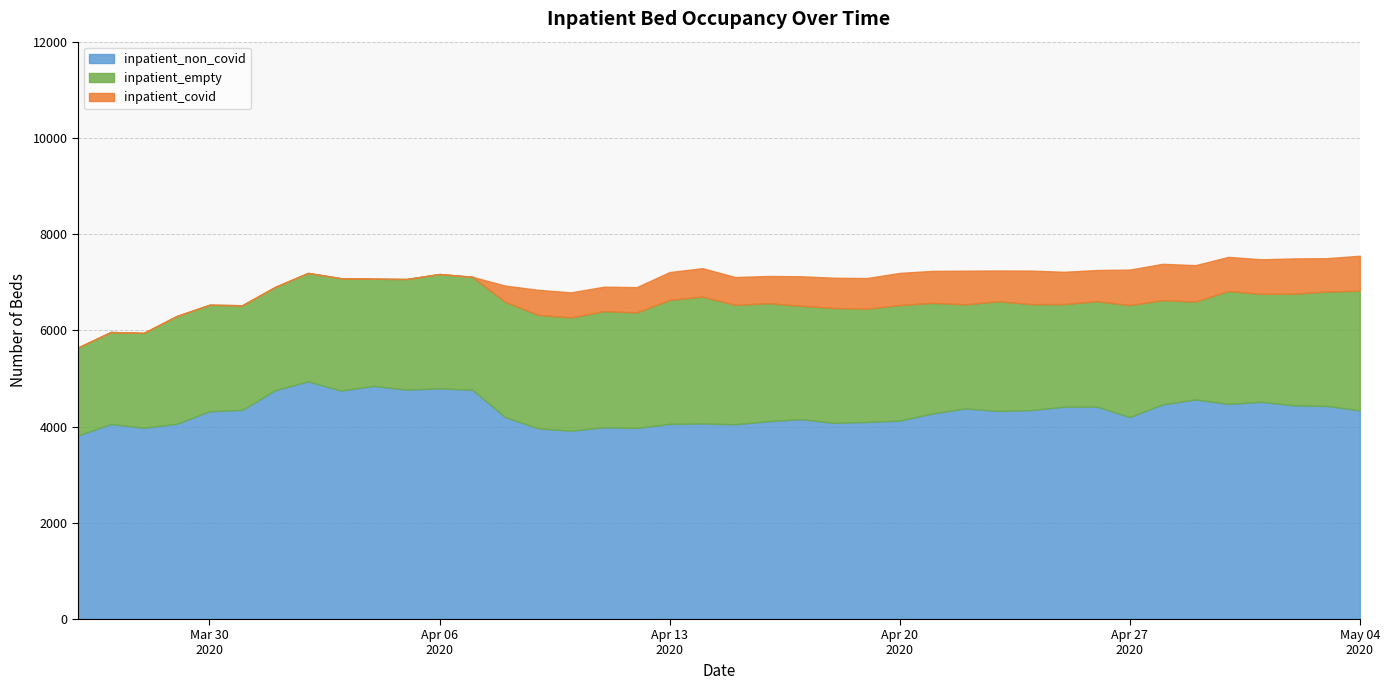

Reading right to left, list all the values displayed in this chart.

inpatient_non_covid: 39=4337	38=4428	37=4441	36=4514	35=4471	34=4564	33=4461	32=4198	31=4415	30=4413	29=4341	28=4325	27=4376	26=4273	25=4124	24=4096	23=4077	22=4154	21=4112	20=4048	19=4063	18=4054	17=3972	16=3985	15=3913	14=3963	13=4196	12=4765	11=4793	10=4767	9=4845	8=4748	7=4939	6=4756	5=4347	4=4317	3=4056	2=3976	1=4053	0=3815
inpatient_empty: 39=2486	38=2379	37=2322	36=2245	35=2347	34=2036	33=2166	32=2328	31=2192	30=2133	29=2204	28=2280	27=2165	26=2299	25=2401	24=2354	23=2386	22=2357	21=2452	20=2482	19=2639	18=2578	17=2402	16=2414	15=2355	14=2360	13=2396	12=2347	11=2378	10=2300	9=2227	8=2335	7=2254	6=2147	5=2175	4=2214	3=2240	2=1970	1=1913	0=1828
inpatient_covid: 39=728	38=693	37=732	36=718	35=709	34=755	33=756	32=737	31=647	30=671	29=697	28=639	27=699	26=664	25=669	24=637	23=631	22=613	21=566	20=578	19=590	18=580	17=525	16=508	15=522	14=519	13=338	12=0	11=0	10=0	9=0	8=0	7=0	6=0	5=0	4=0	3=0	2=0	1=0	0=0